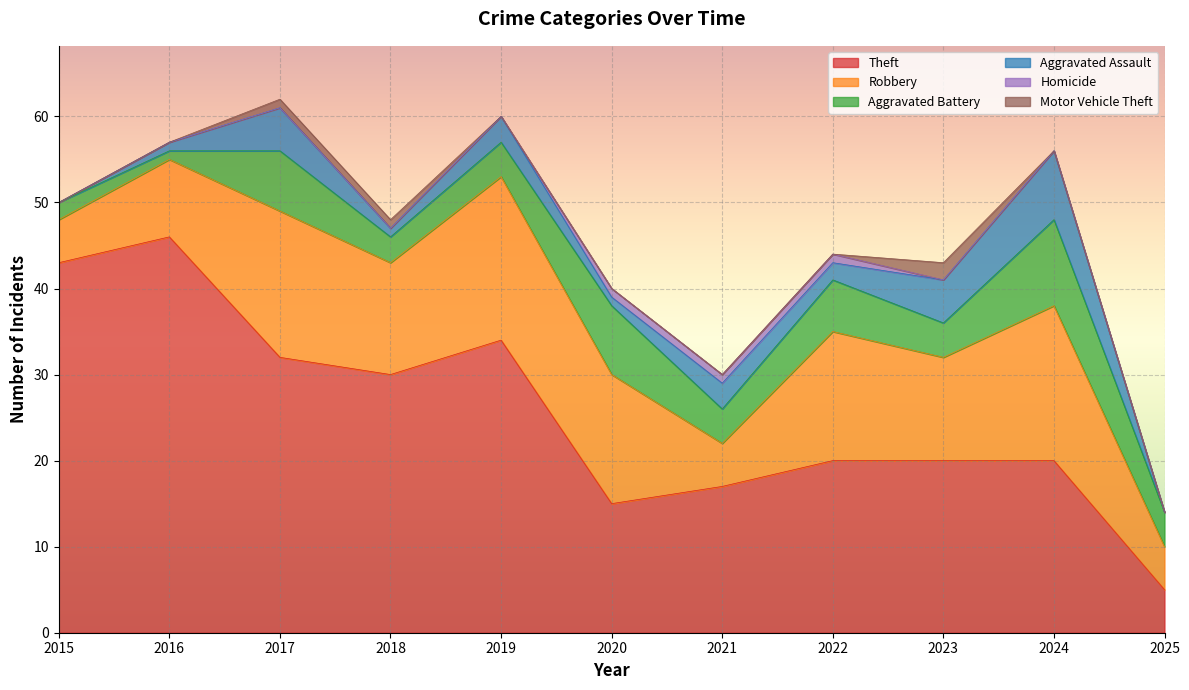

What is the maximum value for Theft?

46